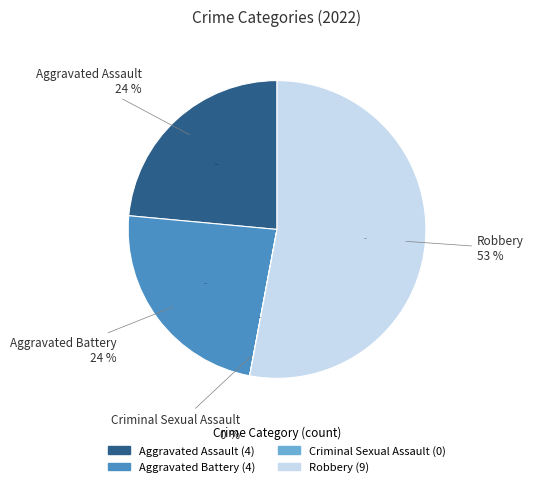

What is the change in value from Aggravated Battery to Criminal Sexual Assault?

-4